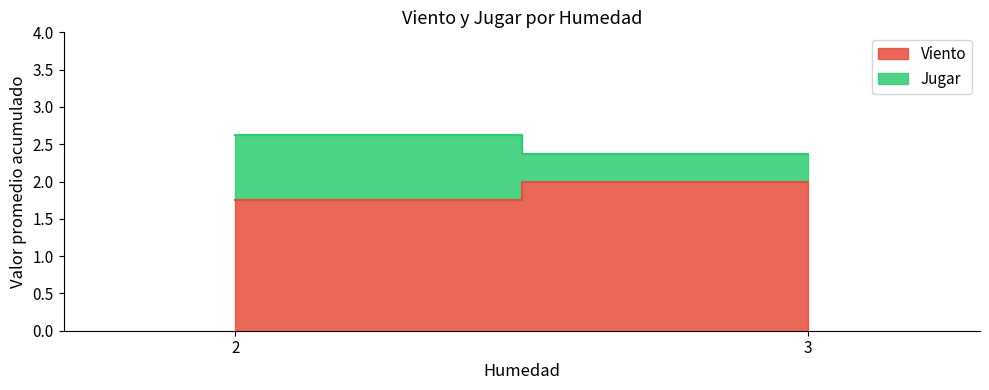

Is it true that Viento equals 2.8 at 3?

False